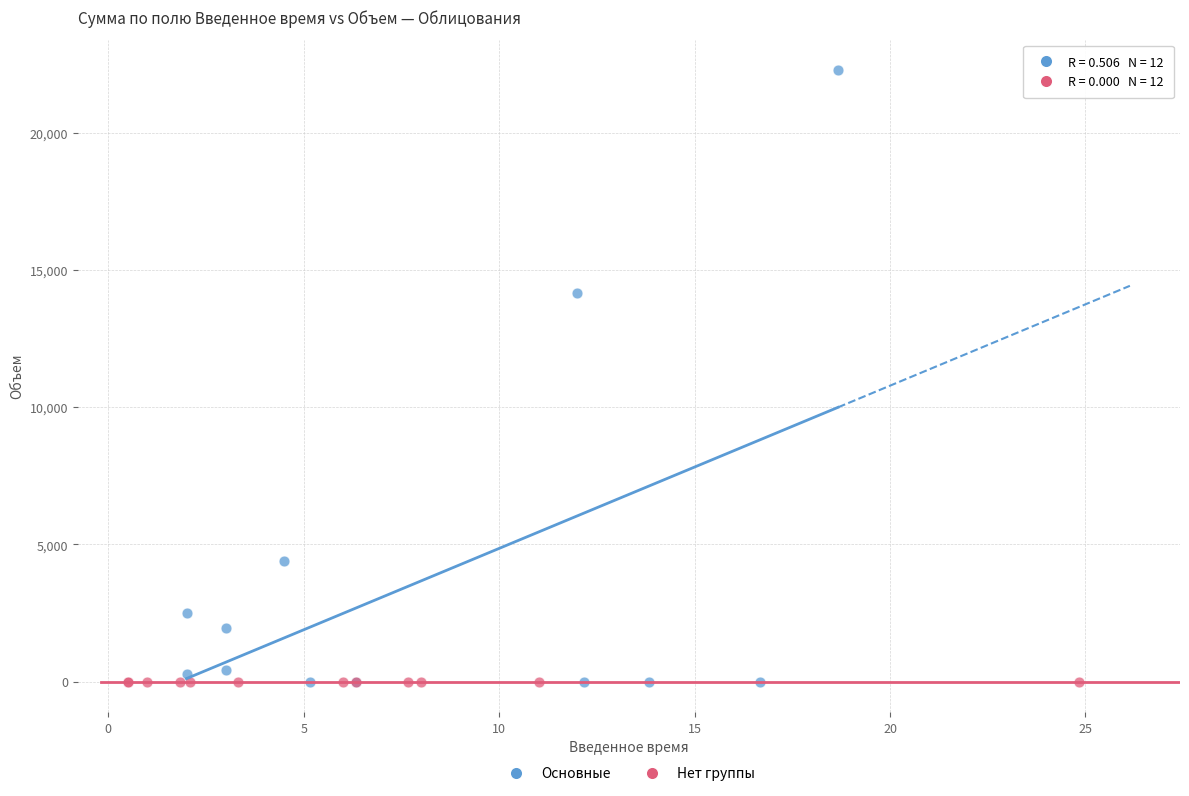

Which series contains the highest Y value?

Основные